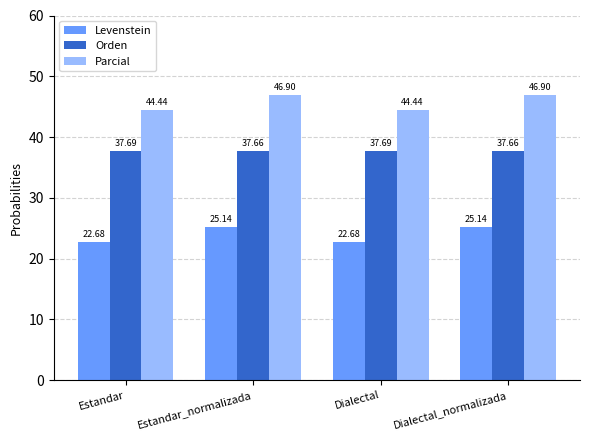

What position from the right is Estandar_normalizada?

3